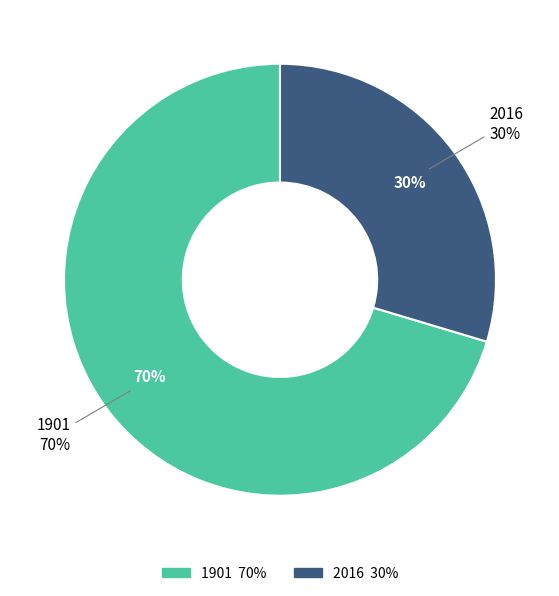

Is it true that 2016 is 40% of the pie?

False